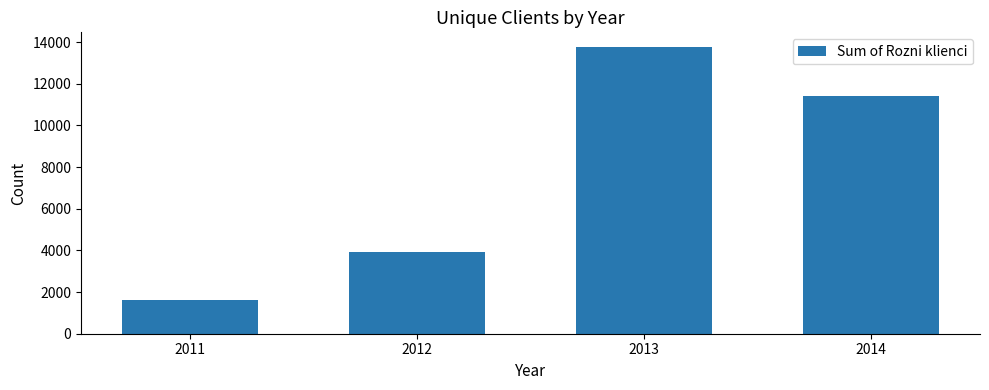

What is the ratio of the value at 2013 to the value at 2014?

1.2